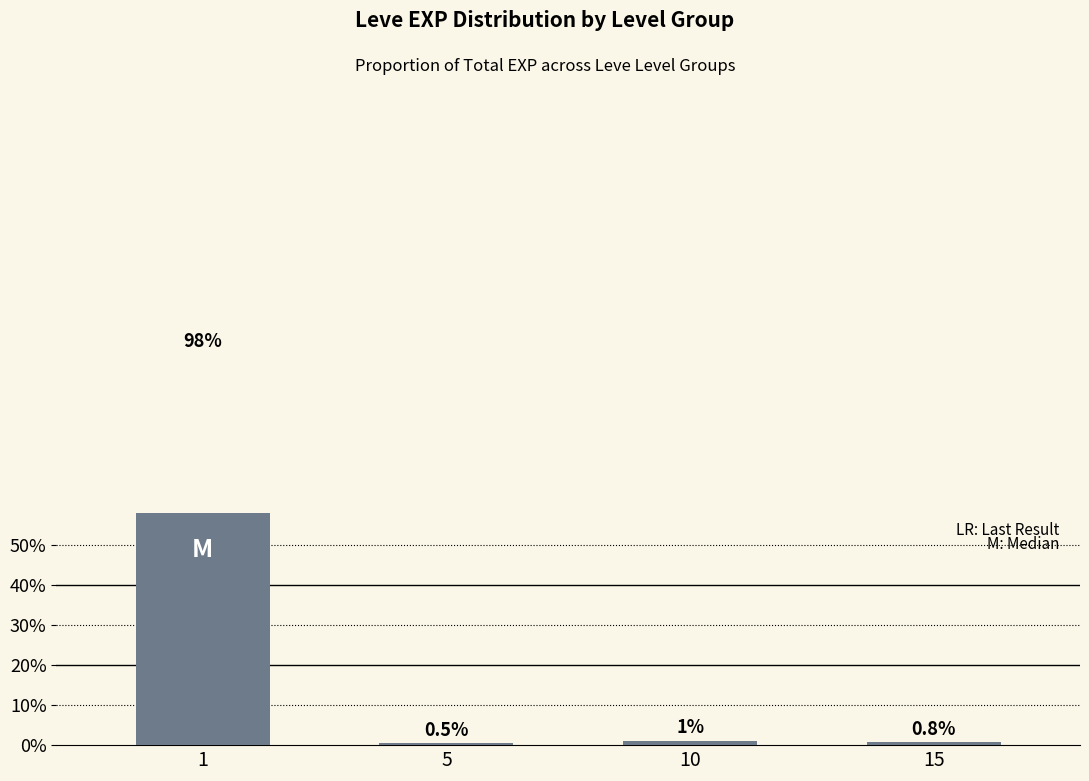

How many data points does each series have?

4